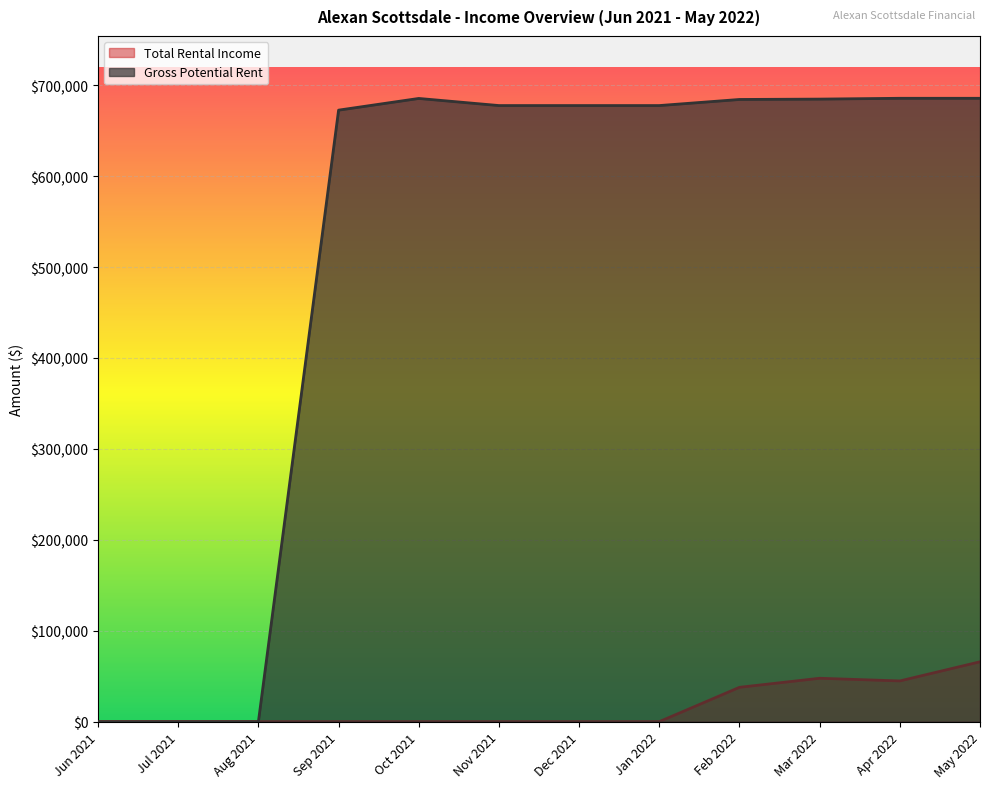

Does the chart display data point markers on the line(s)?

No